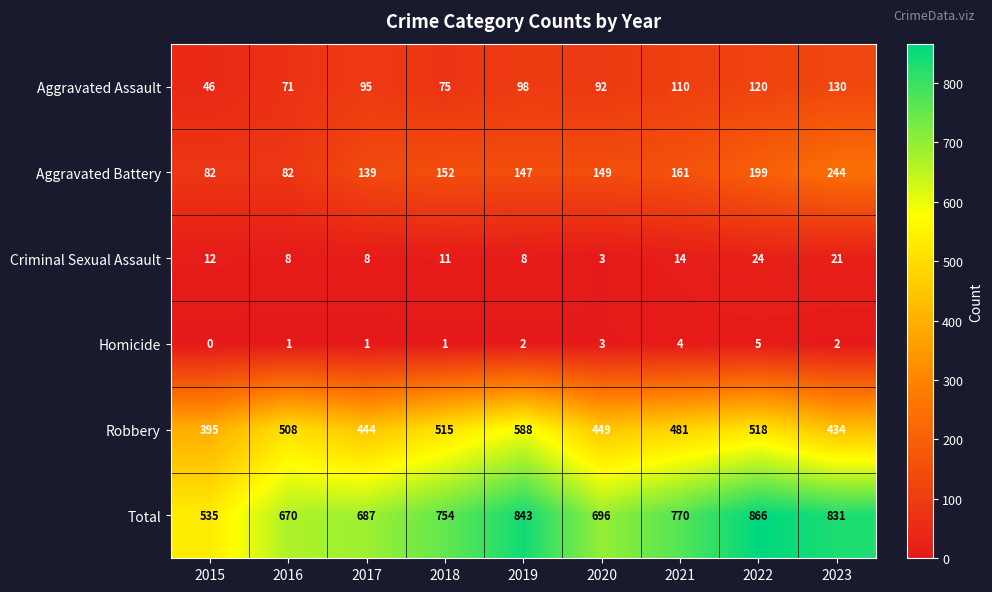

At how many categories does at least one series exceed 768?

4